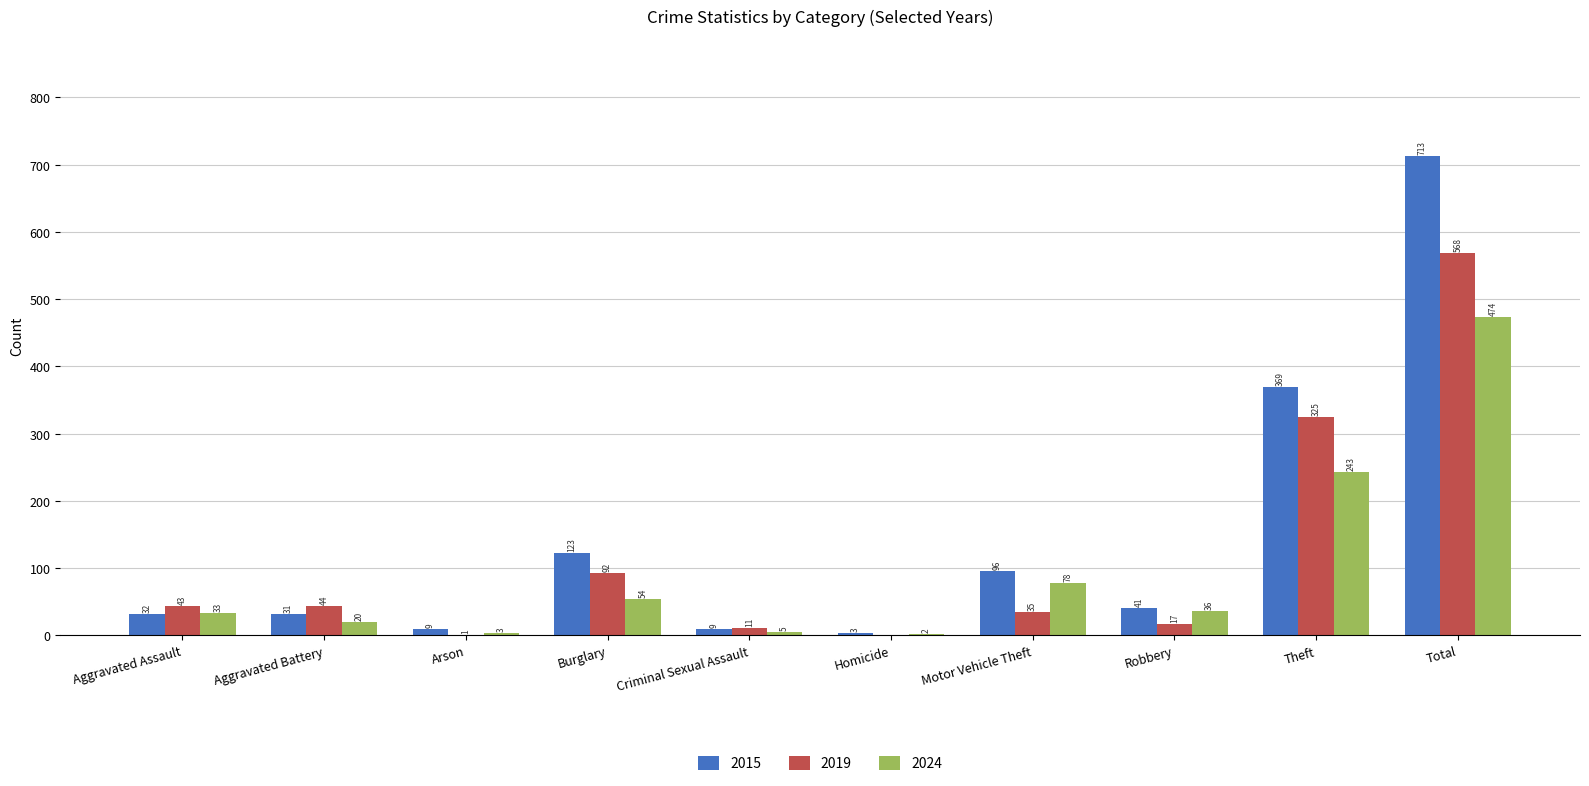

What is the highest value of the 2019 series?

568